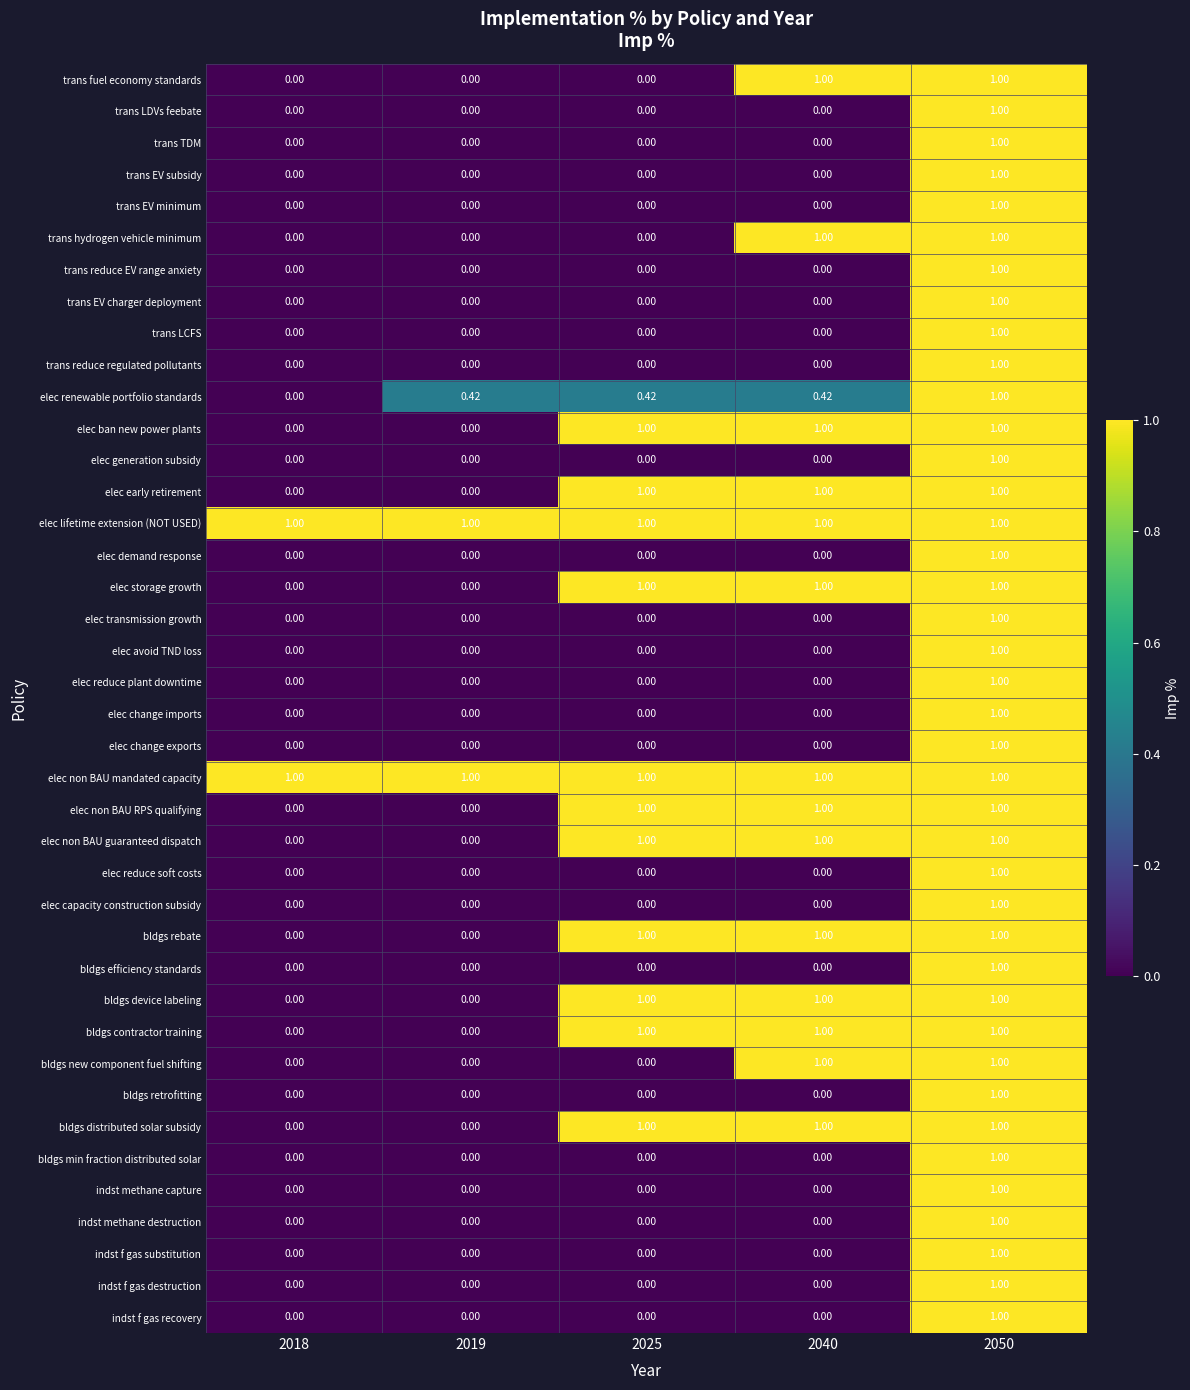

Is the value of indst f gas recovery at 2050 greater than the value of indst methane capture at 2025?

Yes